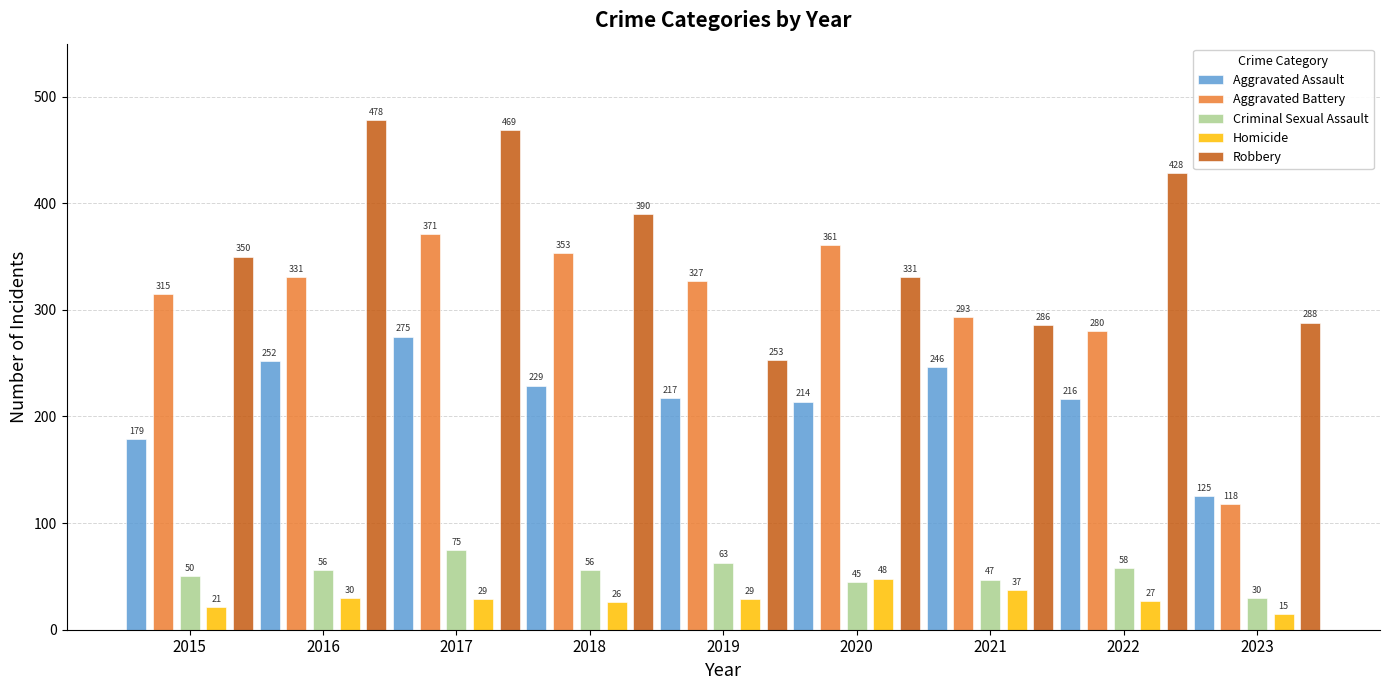

How many bars are there in each group?

5